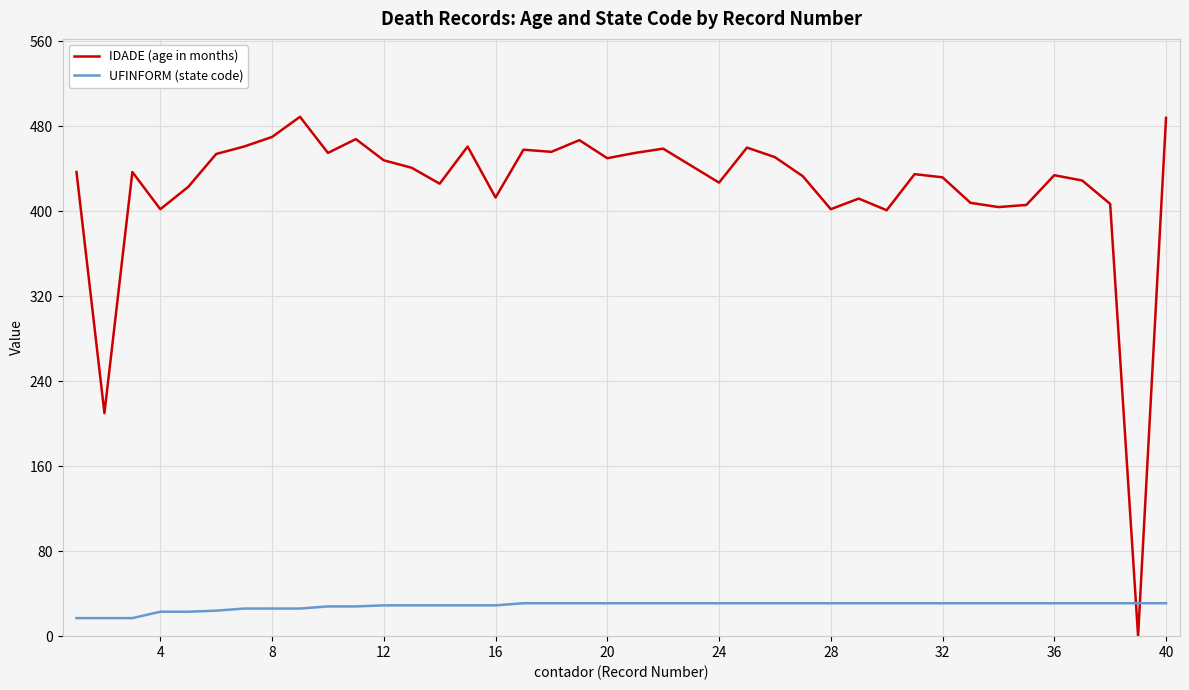

What is the minimum value for UFINFORM (state code)?

17